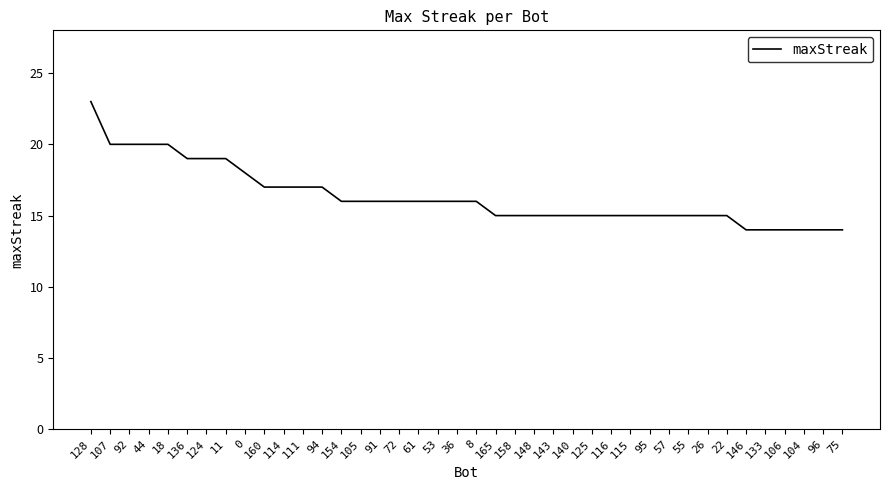

What position from the left is 115?

29